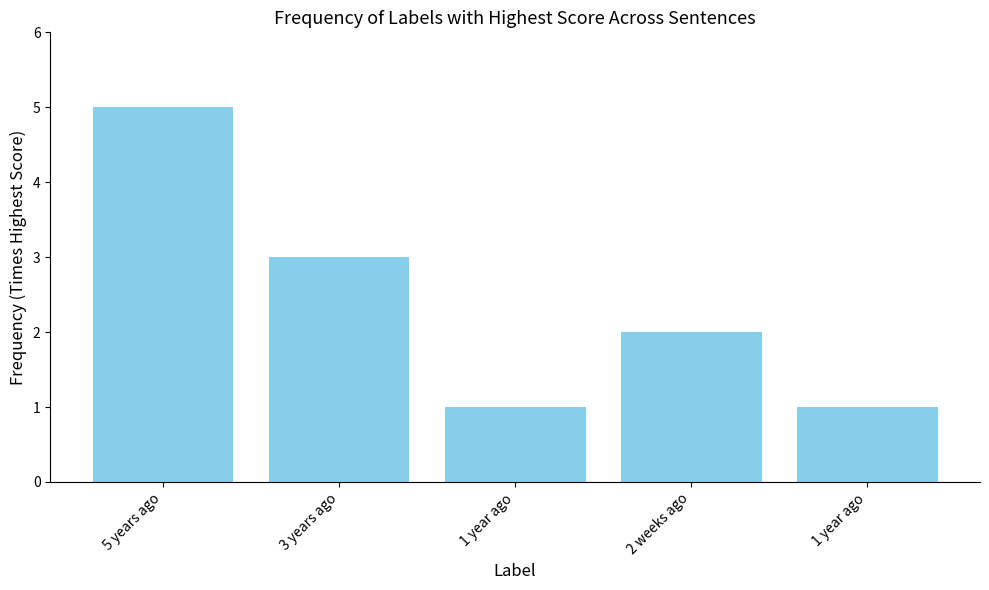

Does the chart contain any negative values?

No